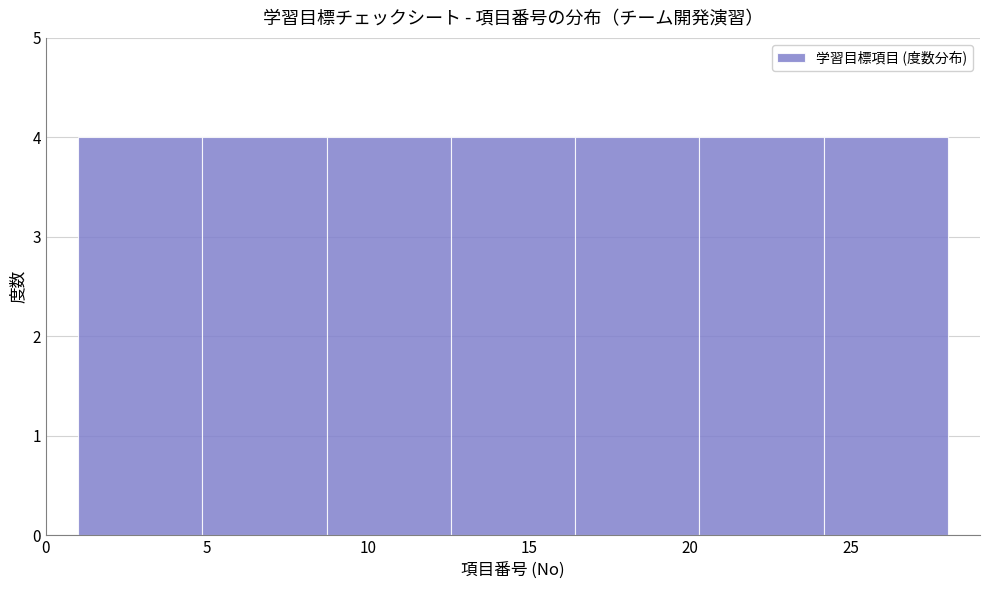

Reading left to right, list every bar in this chart as the range it spans on the x-axis followed by its height. Neither the bar edges nor the heights are printed on the chart, so give them approximately, as read against the axes.

1.0 to 5.0: 4
5.0 to 8.5: 4
8.5 to 12.5: 4
12.5 to 16.5: 4
16.5 to 20.5: 4
20.5 to 24.0: 4
24.0 to 28.0: 4